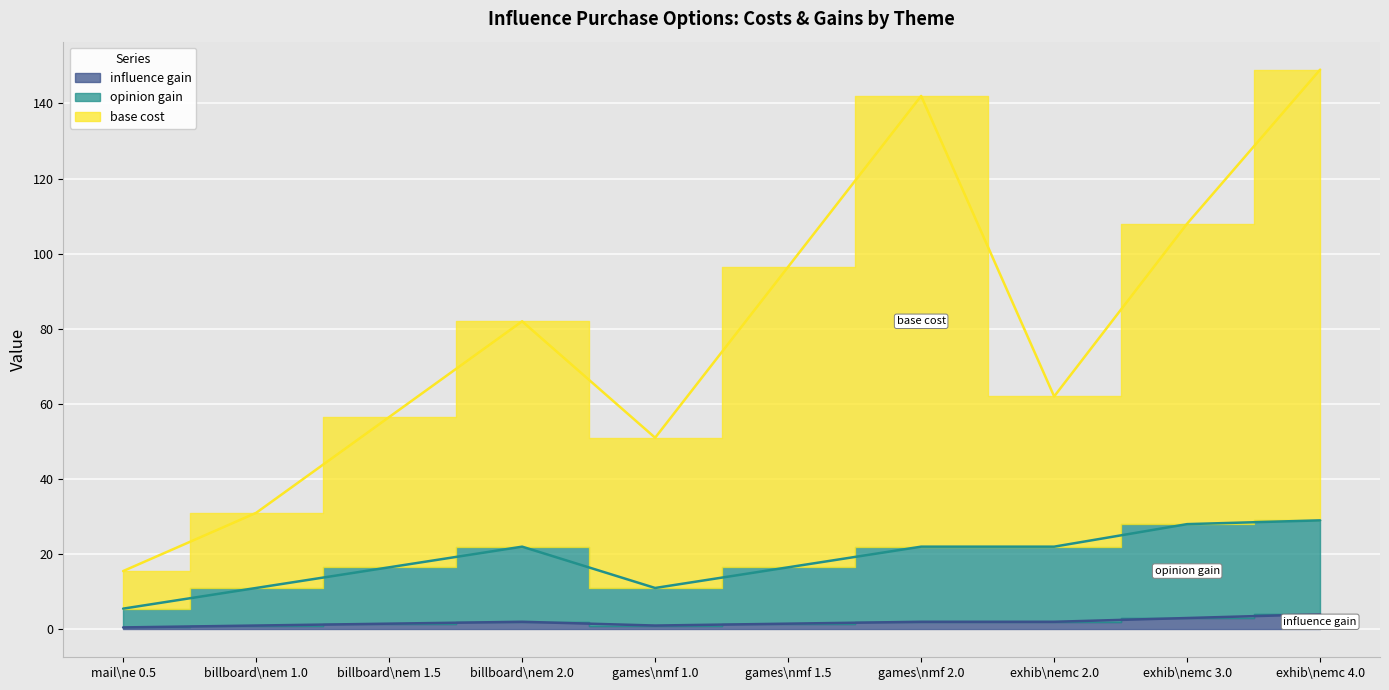

What is the minimum value shown in the chart?

0.5